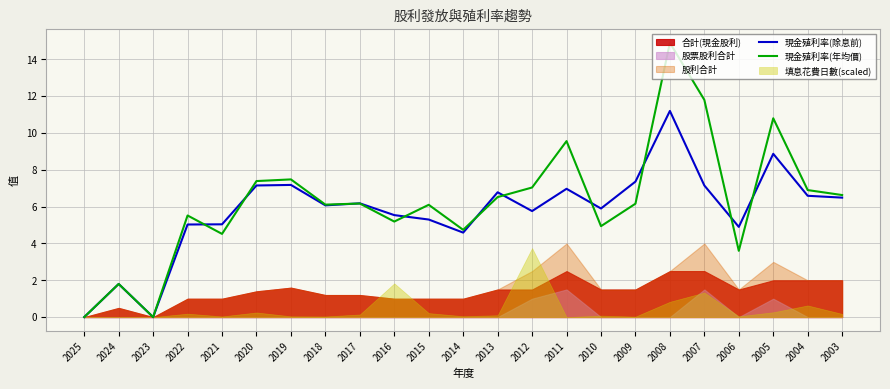

What is the value of the 現金殖利率(除息前) point at the 19th from the left?

7.2